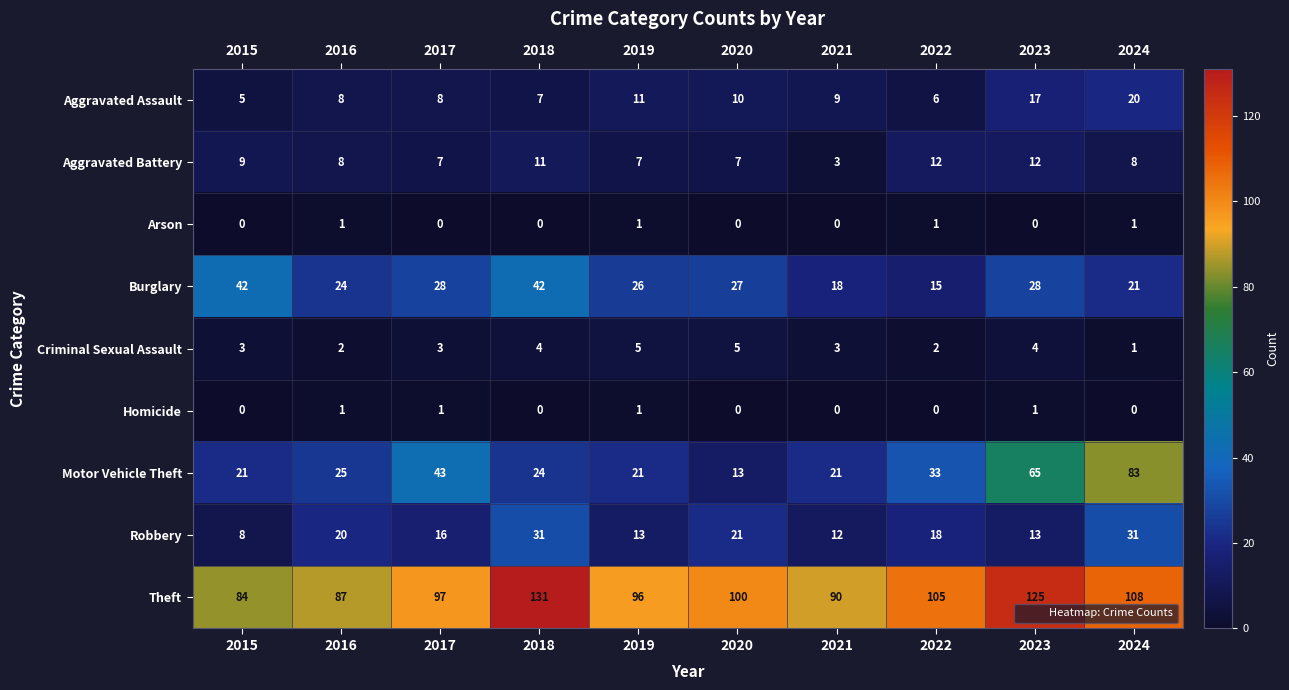

The value of Burglary at 2020 is 48. True or false?

False